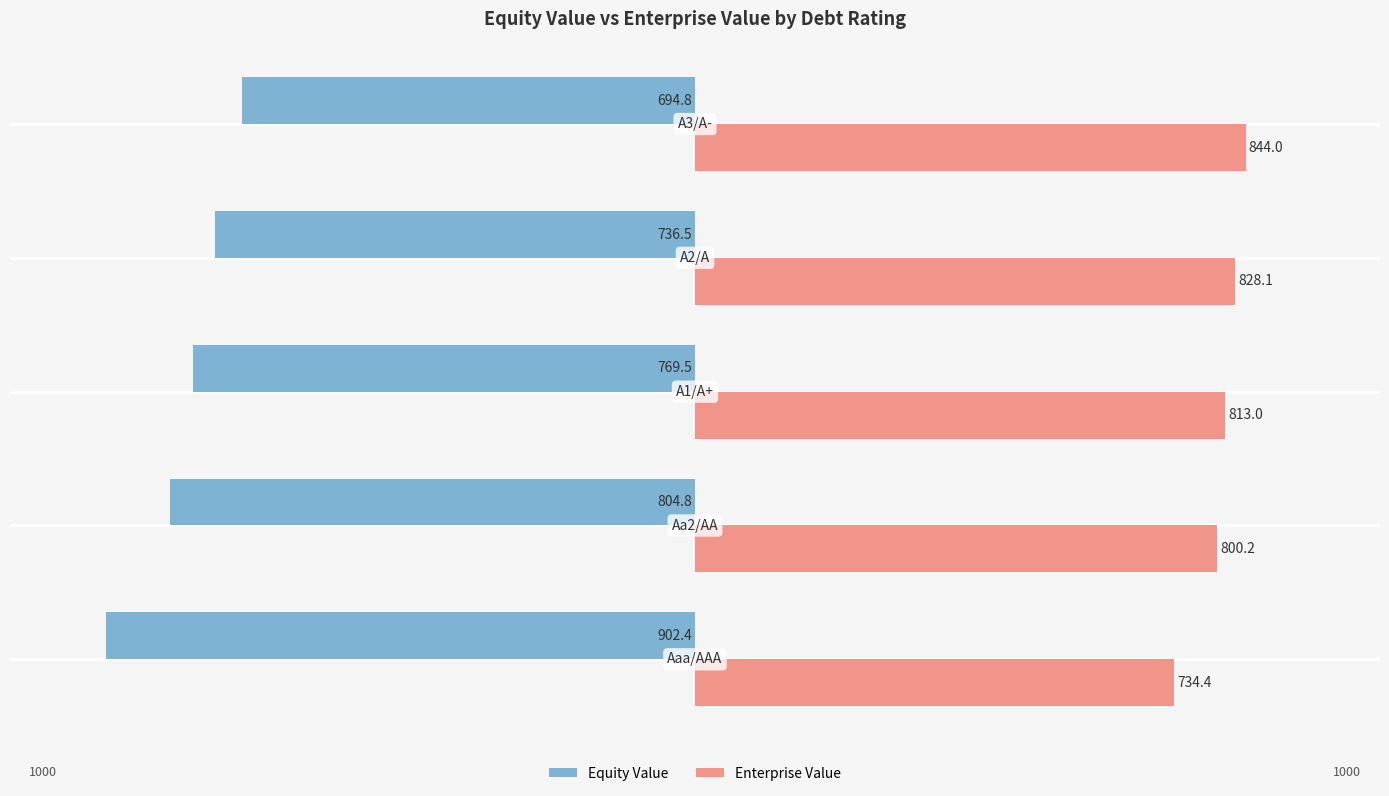

Which series has the largest total across all categories?

Enterprise Value